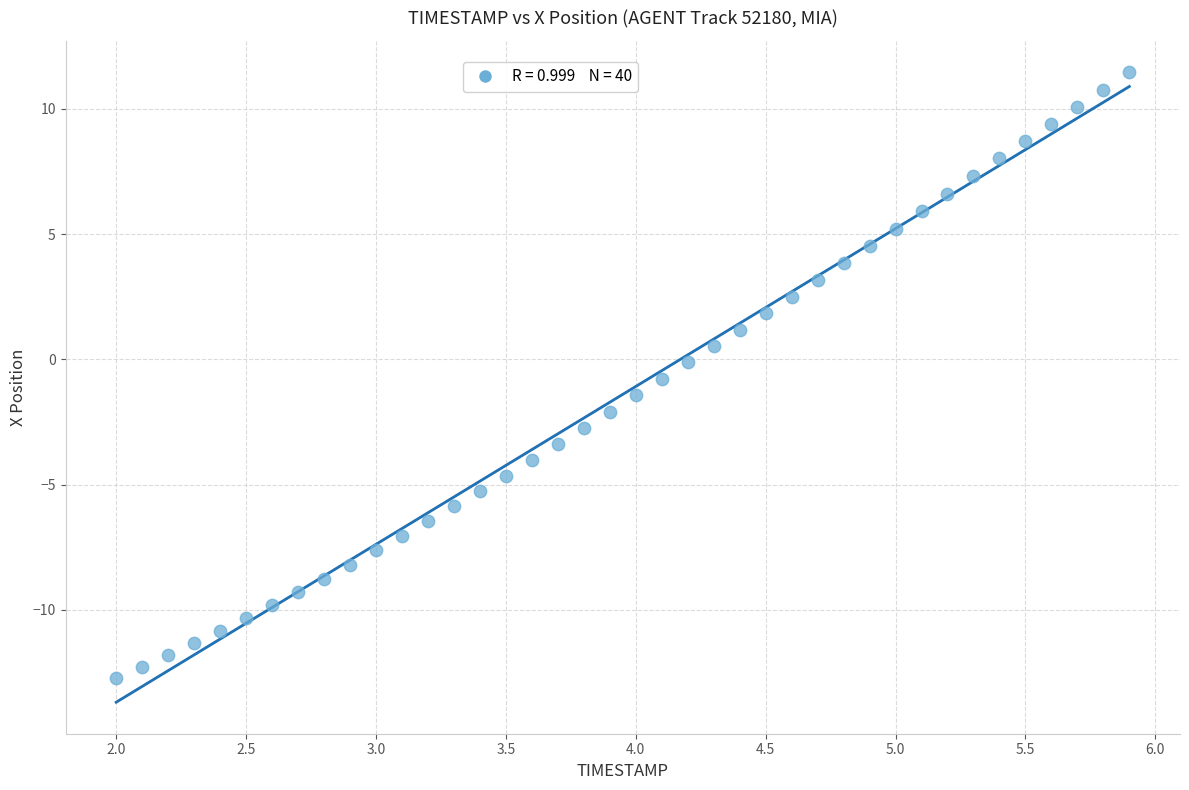

What is the range of X values (max minus min)?

3.9